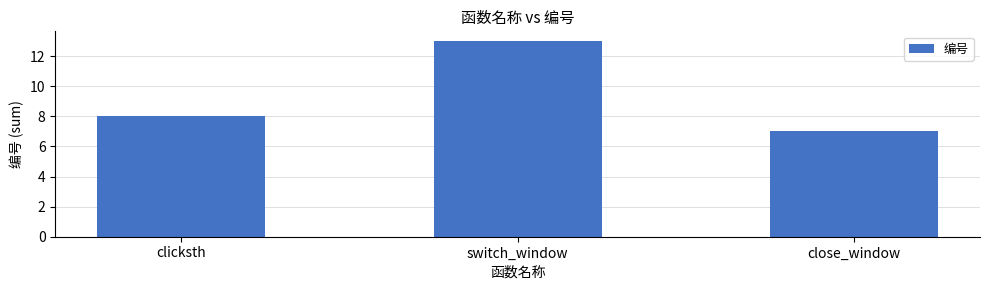

What is the label of the 2nd bar from the right?

switch_window